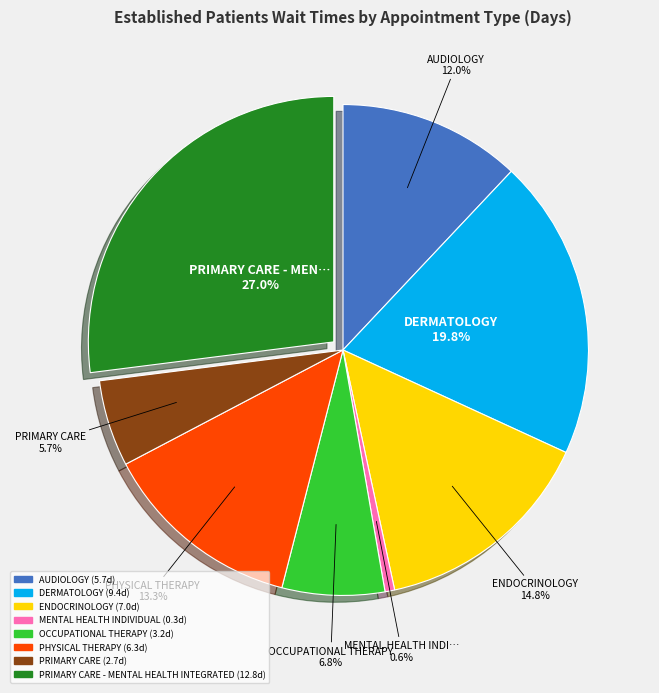

Is there any slice that represents more than half of the pie?

No